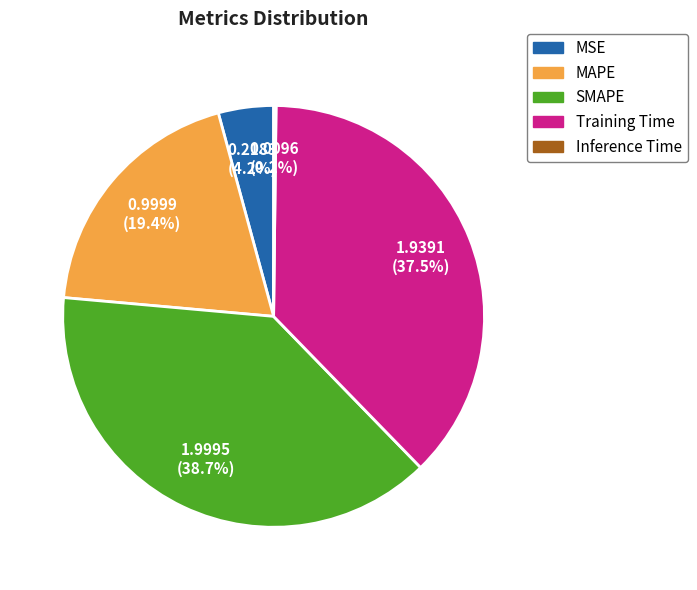

To the nearest percent, what is the combined percentage of MSE and SMAPE?

43%